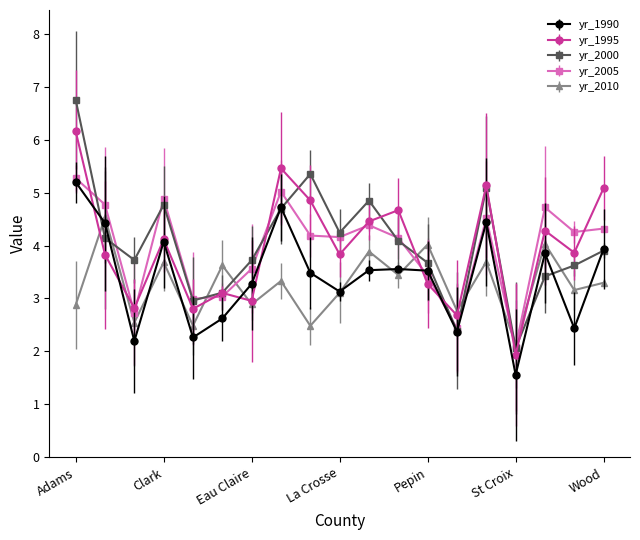

Which series has the widest spread of values?

yr_2000